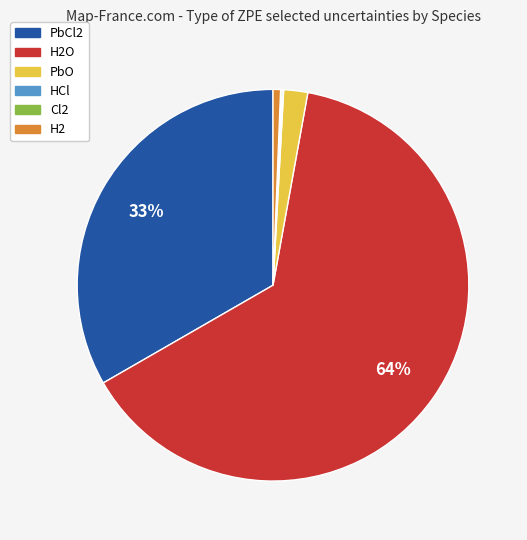

To the nearest percent, what is the average slice percentage?

17%